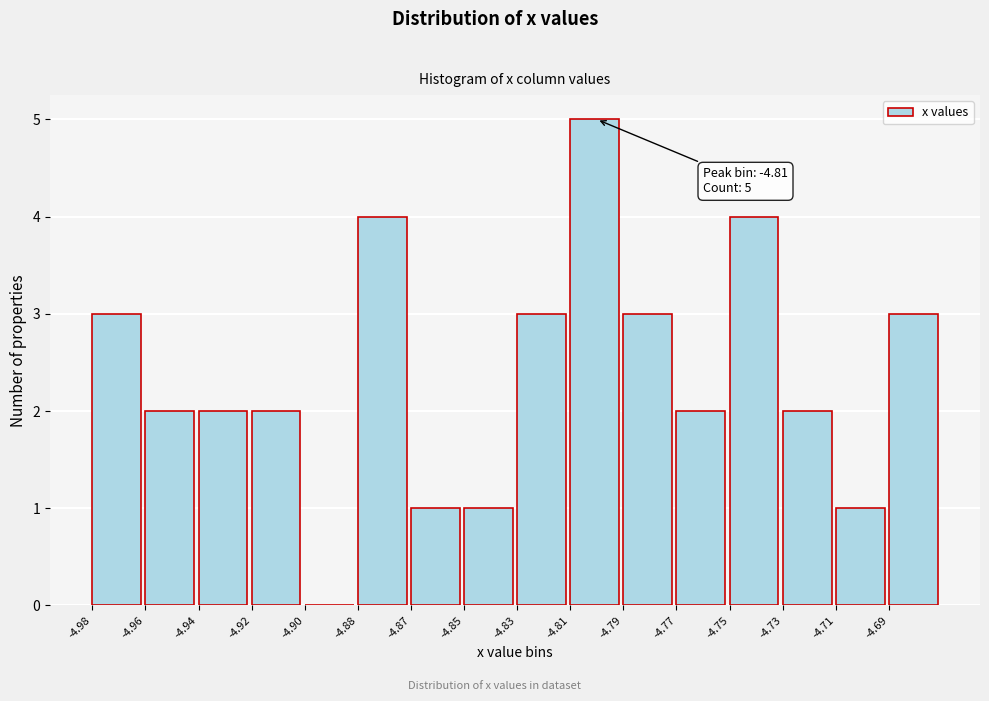

Reading left to right, list all the values displayed in this chart.

-4.98=3	-4.96=2	-4.94=2	-4.92=2	-4.90=0	-4.88=4	-4.87=1	-4.85=1	-4.83=3	-4.81=5	-4.79=3	-4.77=2	-4.75=4	-4.73=2	-4.71=1	-4.69=3